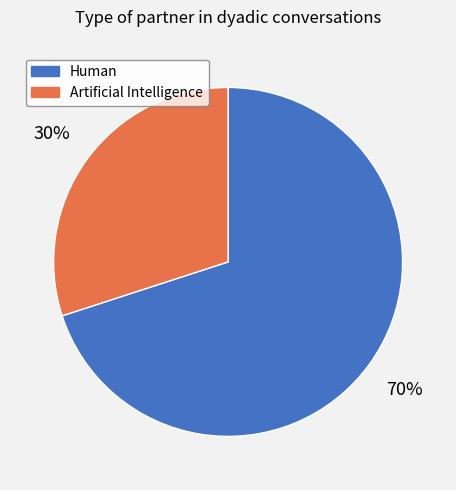

How many segments does this pie chart have?

2